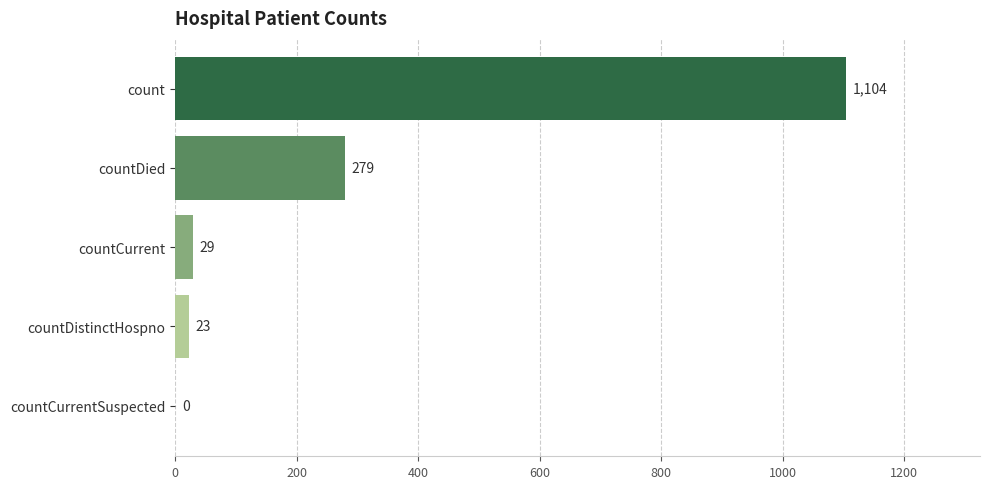

How many positive values are there?

4